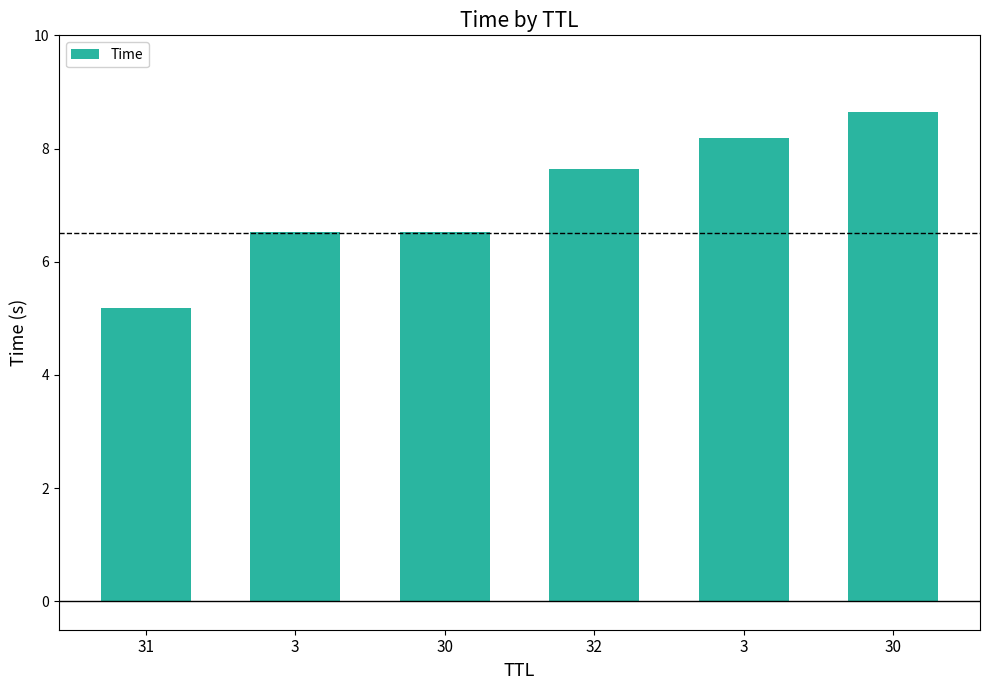

True or false: the data shows 8.6 at 30.

True